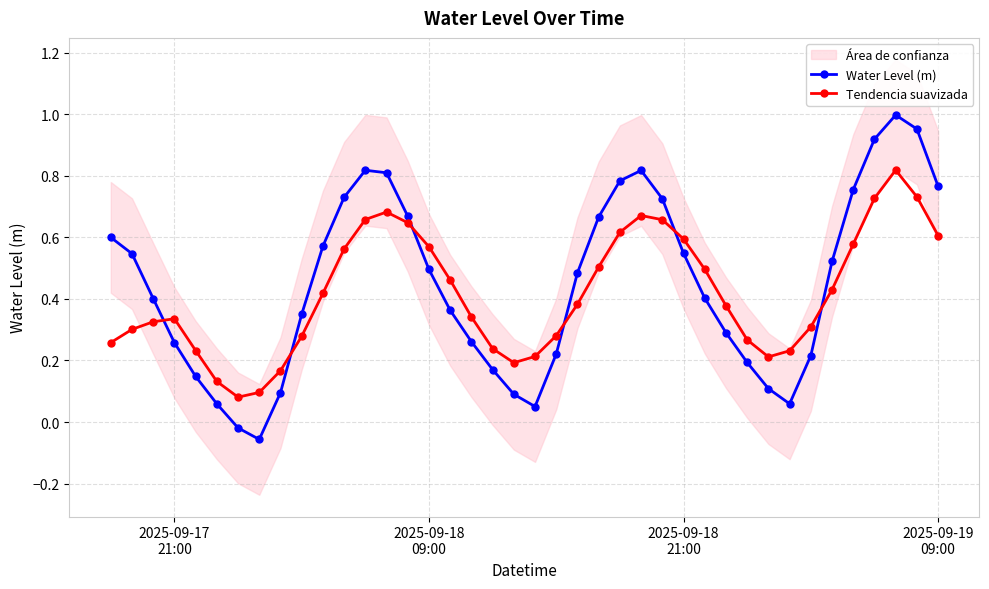

In Water Level (m), how many points are lower than both neighbors (excluding endpoints)?

3